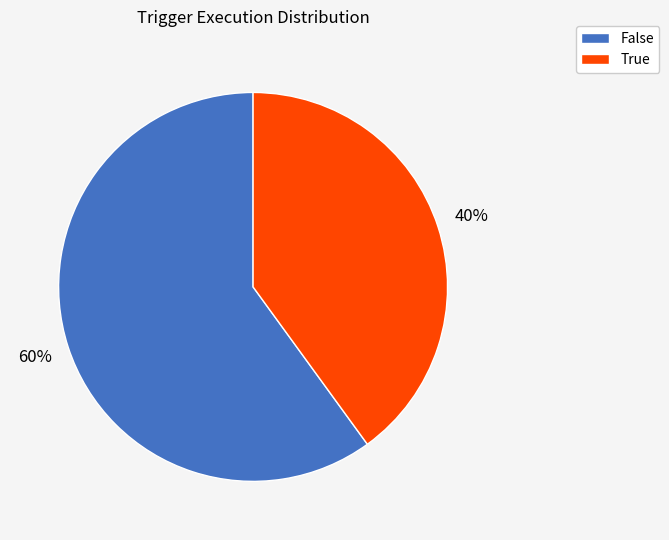

To the nearest percent, what is the average slice percentage?

50%